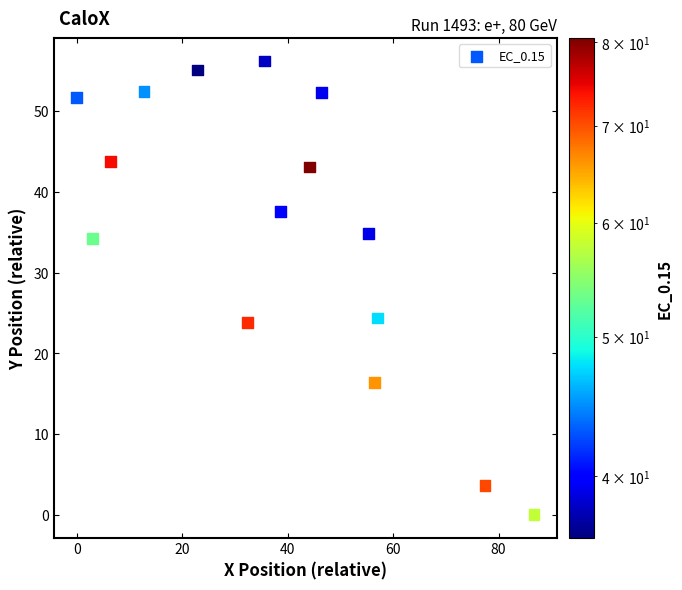

What is the range of X values (max minus min)?

86.7